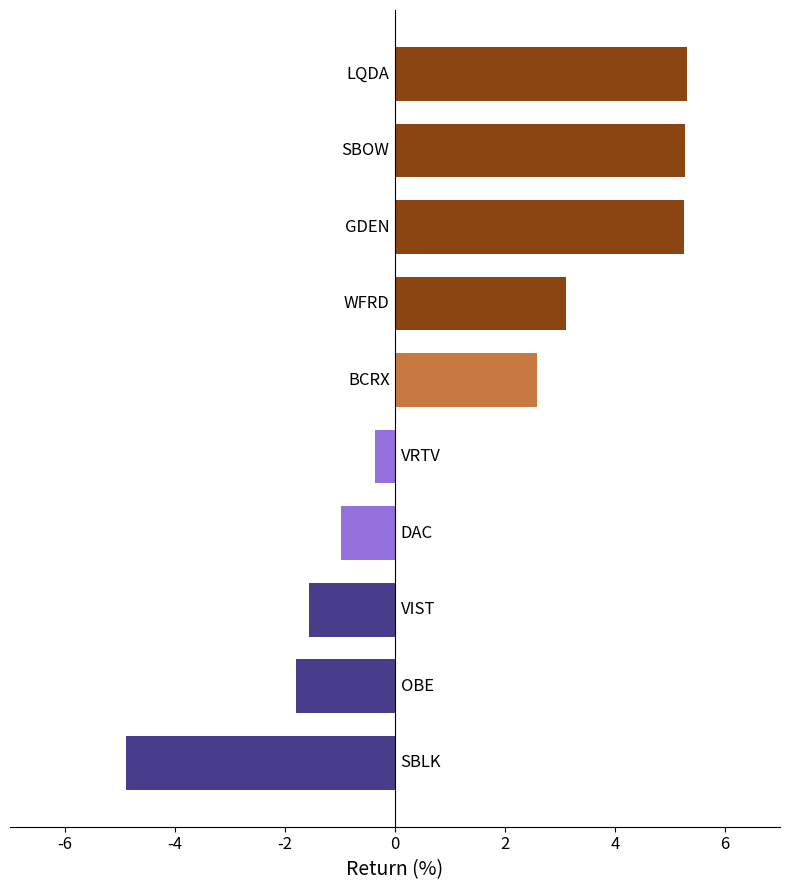

What is the value of the 5th bar from the top?

2.6